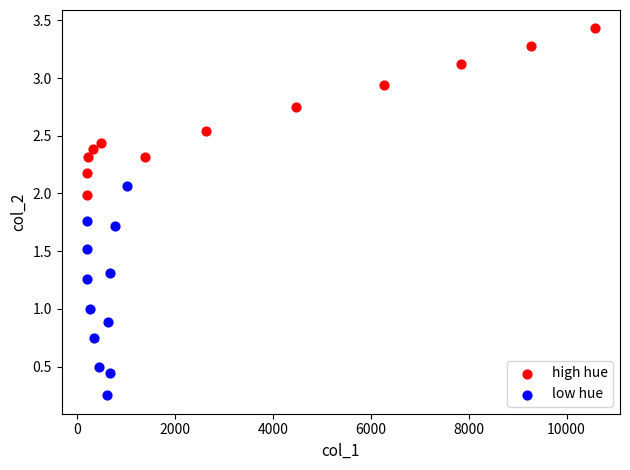

What are all the series names shown in the legend?

high hue, low hue